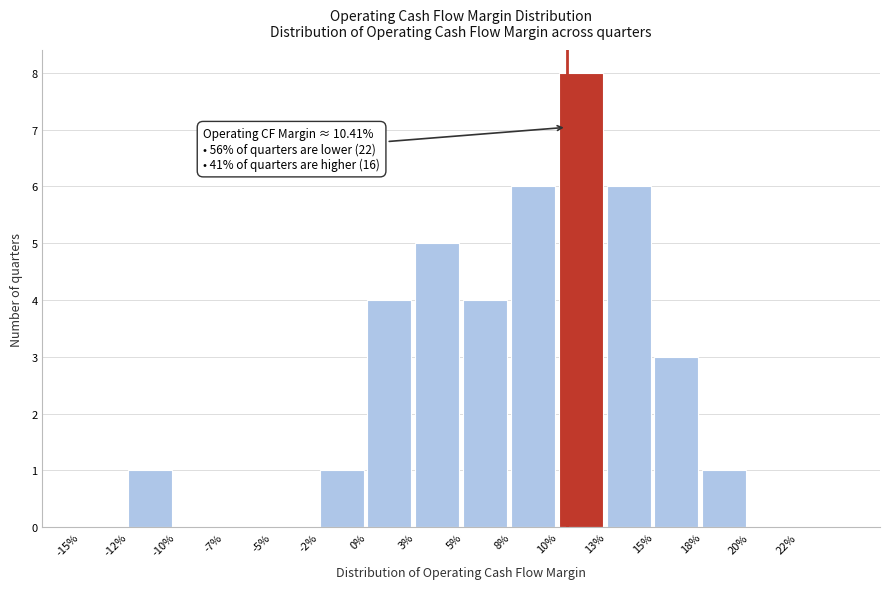

Reading right to left, list all the values displayed in this chart.

22%=0	20%=0	18%=1	15%=3	13%=6	10%=8	8%=6	5%=4	3%=5	0%=4	-2%=1	-5%=0	-7%=0	-10%=0	-12%=1	-15%=0